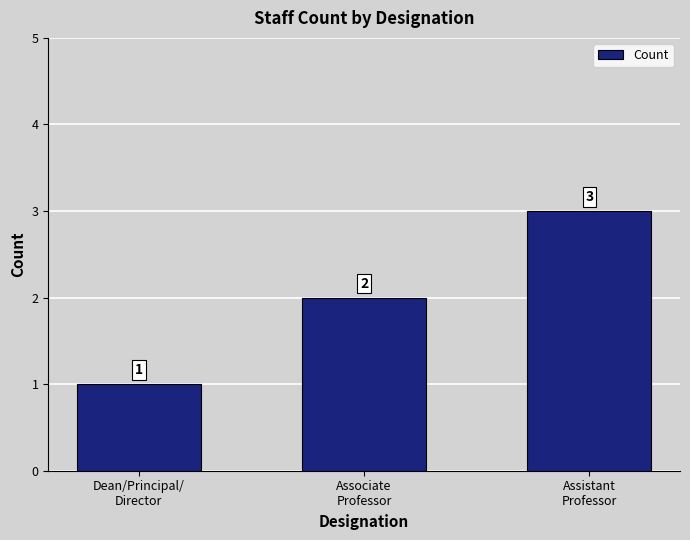

List the labels in order of value, smallest first.

Dean/Principal/
Director, Associate
Professor, Assistant
Professor